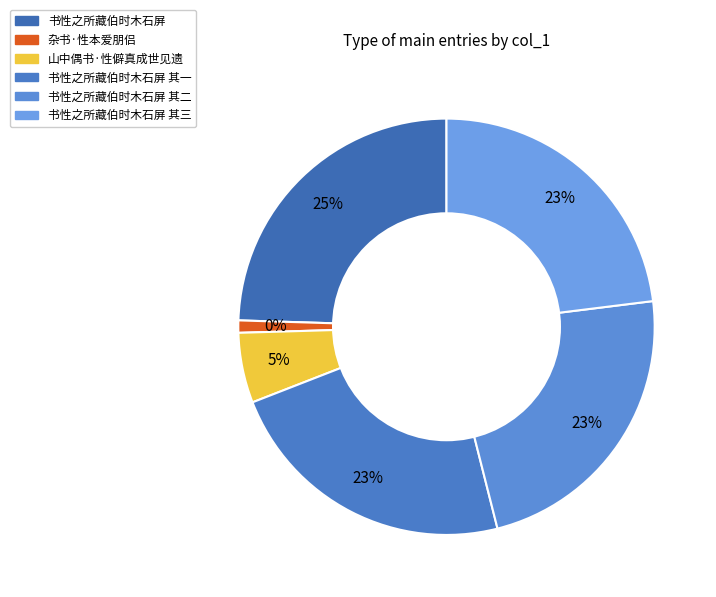

To the nearest percent, what is the difference between the 书性之所藏伯时木石屏 其一 and 杂书·性本爱朋侣 slice percentages?

22%